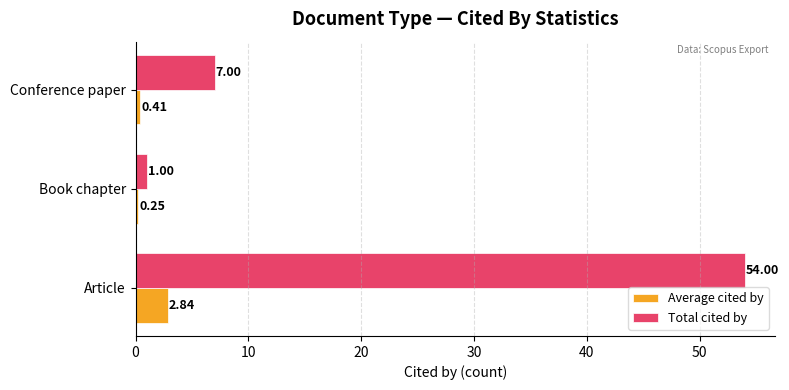

Which label corresponds to the smallest value in the chart?

Book chapter